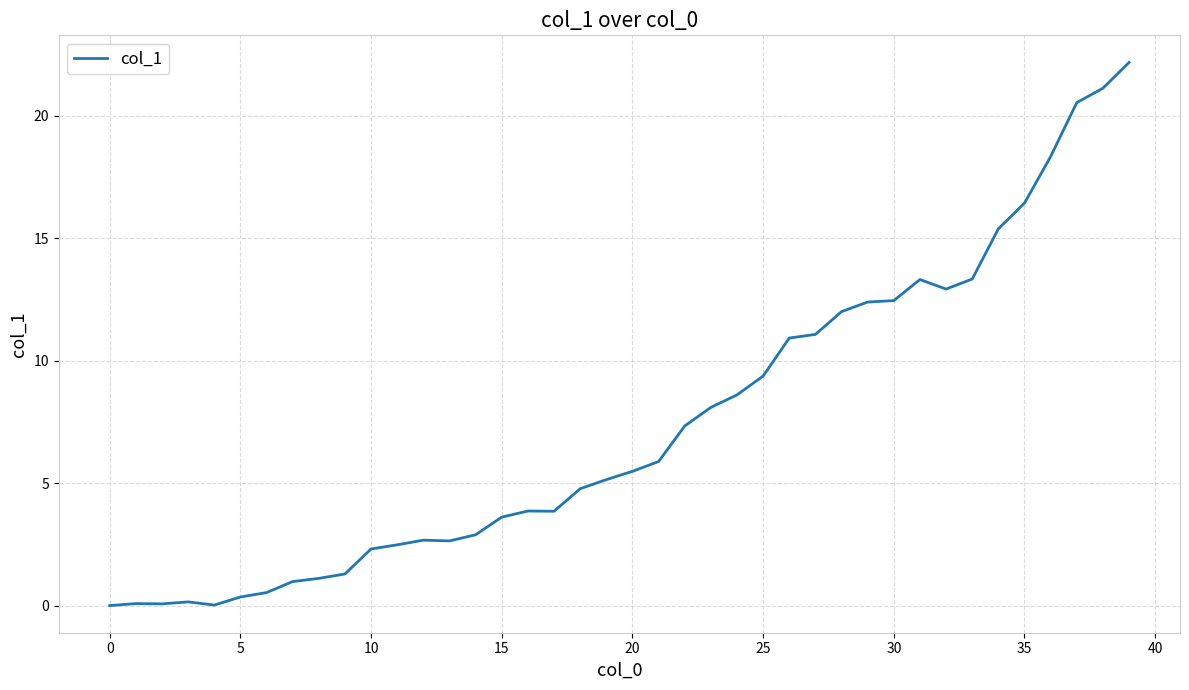

Does the chart have visible grid lines?

Yes